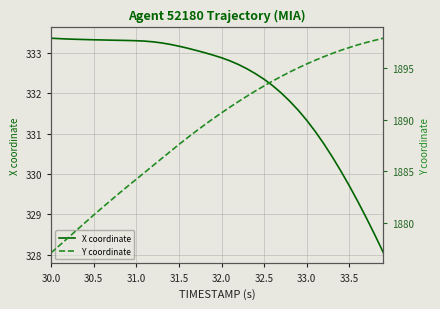

Rank the series by their average value, from highest to lowest.

Y coordinate, X coordinate